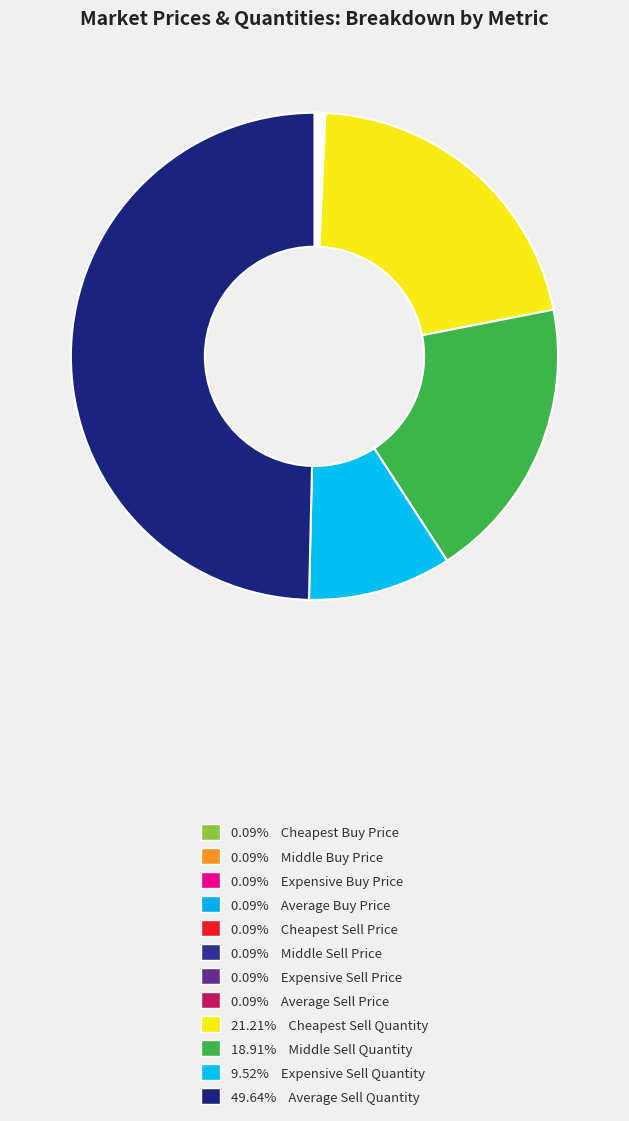

Which slice is the largest?

Average Sell Quantity